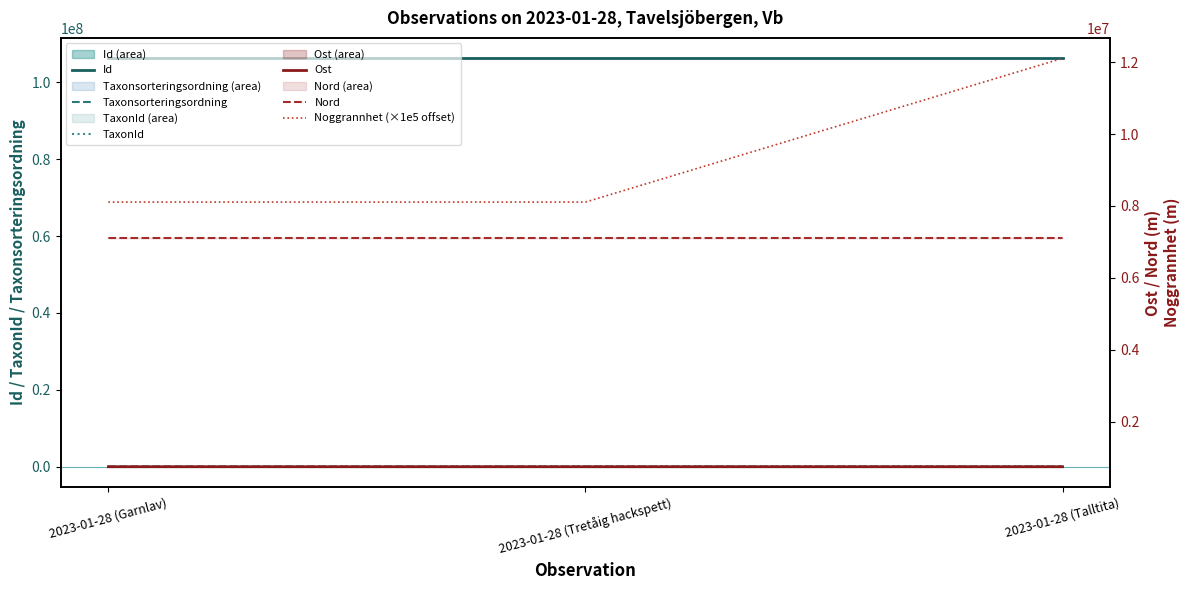

What position from the right is 2023-01-28 (Tretåig hackspett)?

2